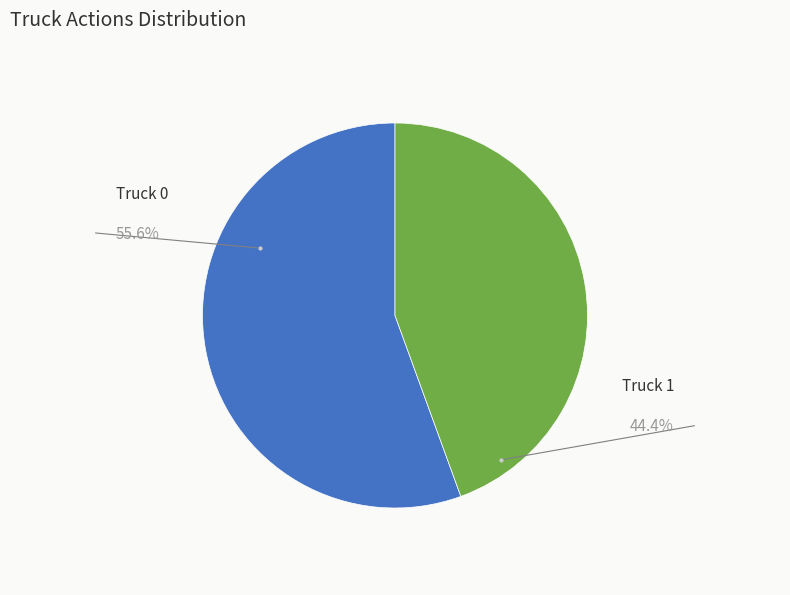

Is there a majority slice in this chart?

Yes